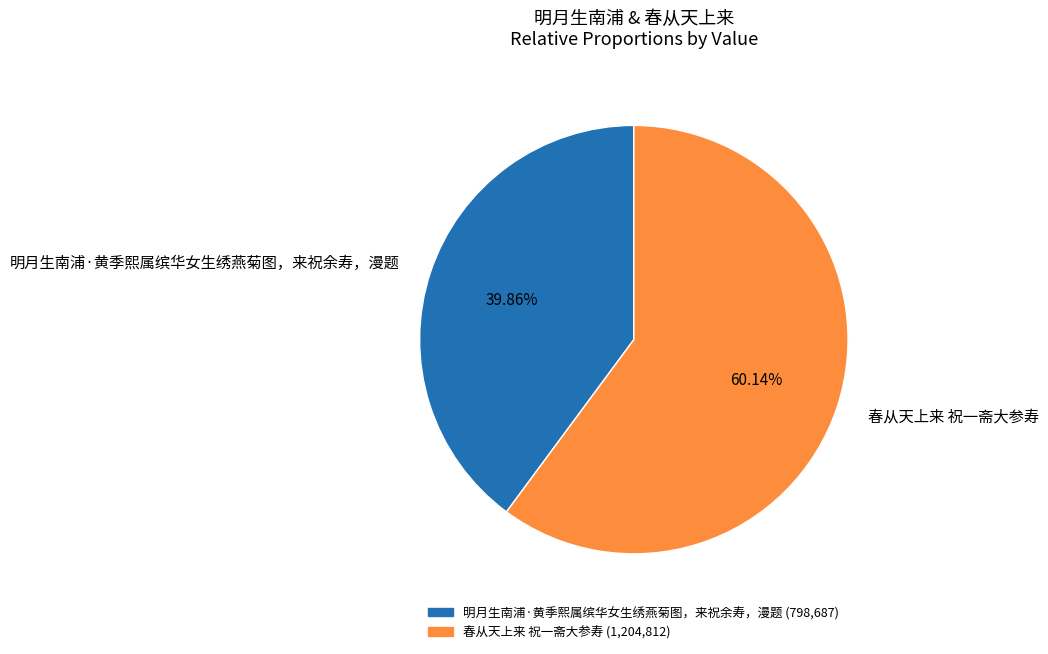

What percentage is NOT represented by 明月生南浦·黄季熙属缤华女生绣燕菊图，来祝余寿，漫题?

60.1%